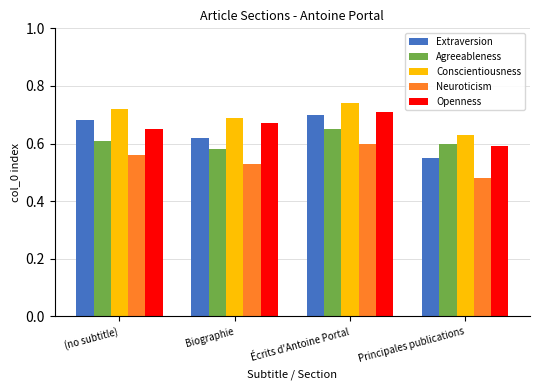

What is the label of the 1st bar from the left?

(no subtitle)